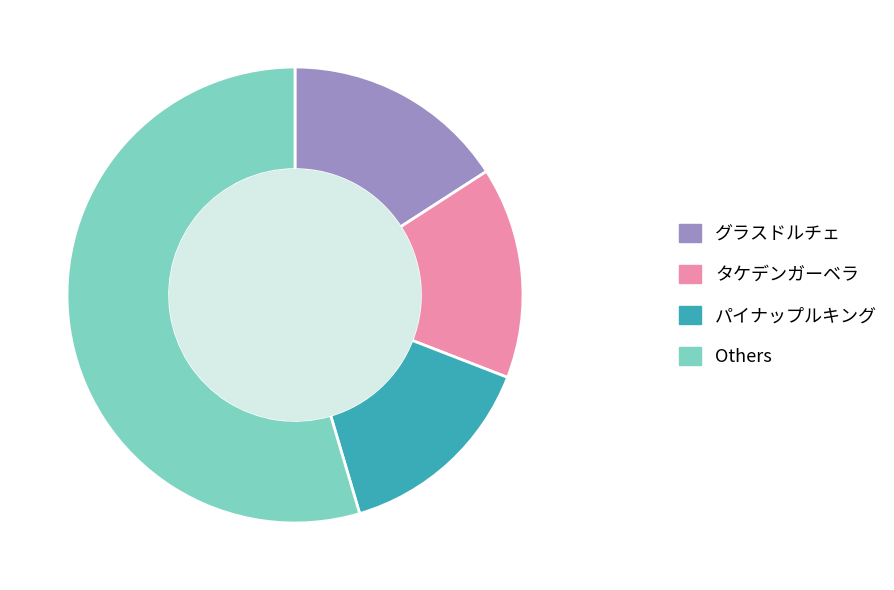

Approximately how many times larger is the value at グラスドルチェ compared to Others?

0.3